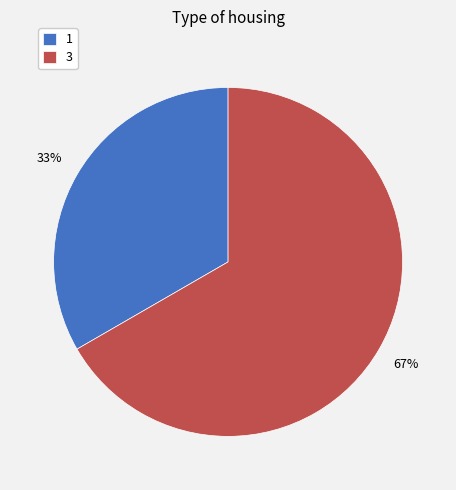

Which category has the biggest portion of the pie?

3